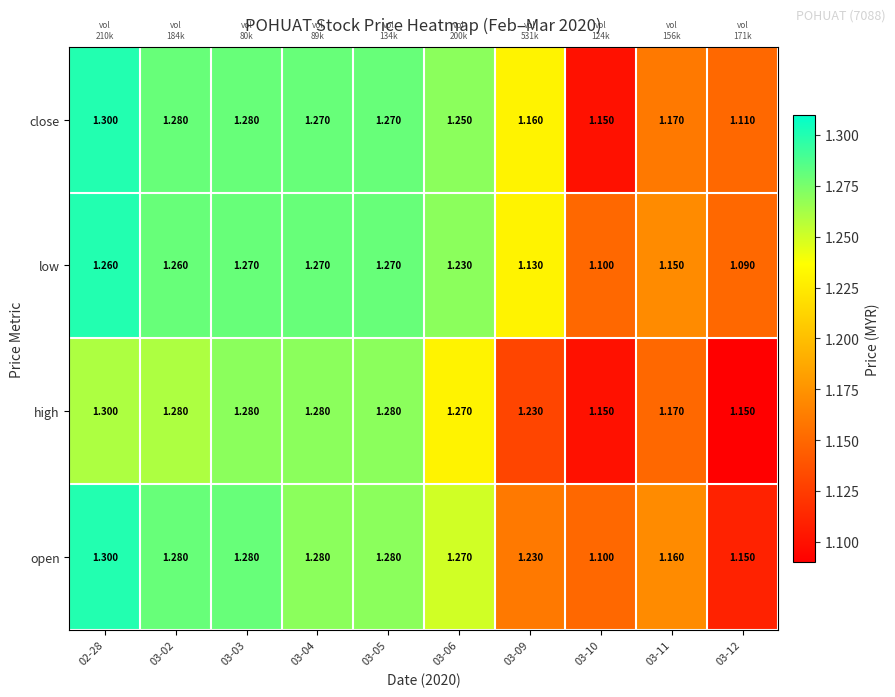

Is the value of close at 03-06 greater than the value of open at 03-02?

No